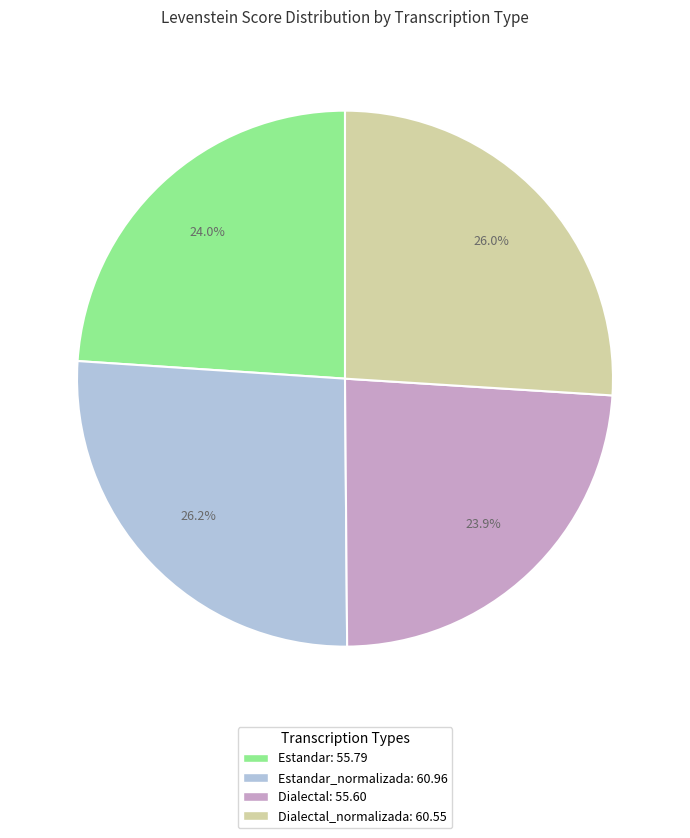

Which has a higher value, Dialectal: 55.60 or Estandar_normalizada: 60.96?

Estandar_normalizada: 60.96